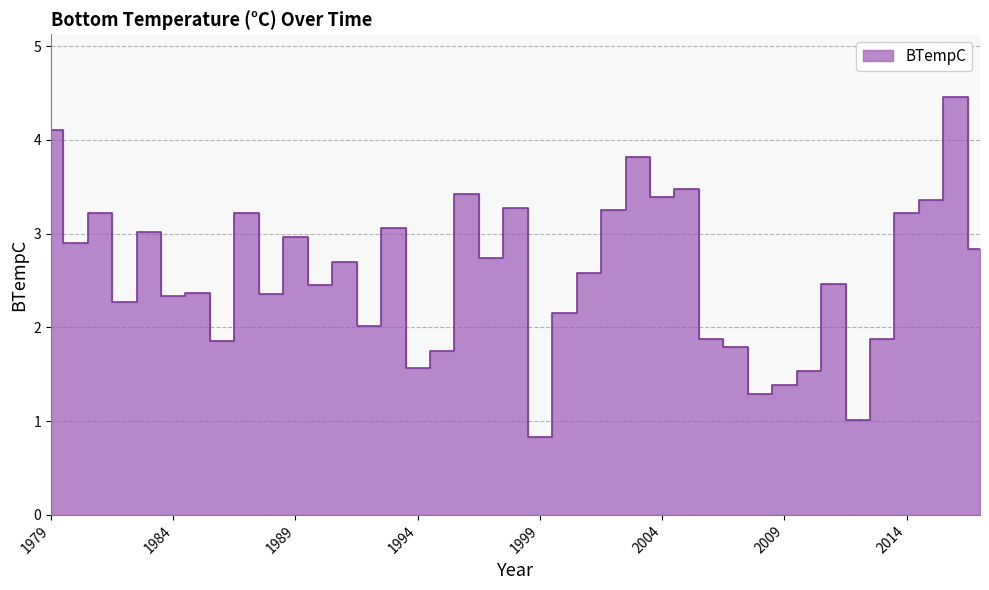

What is the smallest value displayed?

0.8